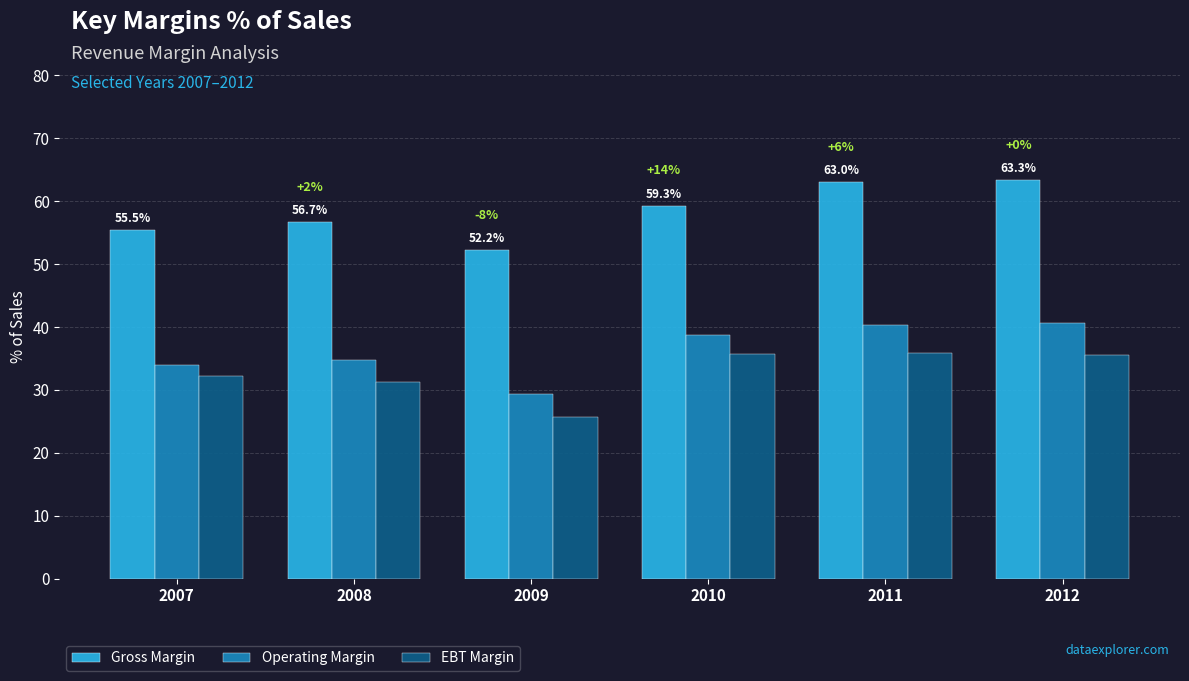

Does the chart contain stacked bars?

No